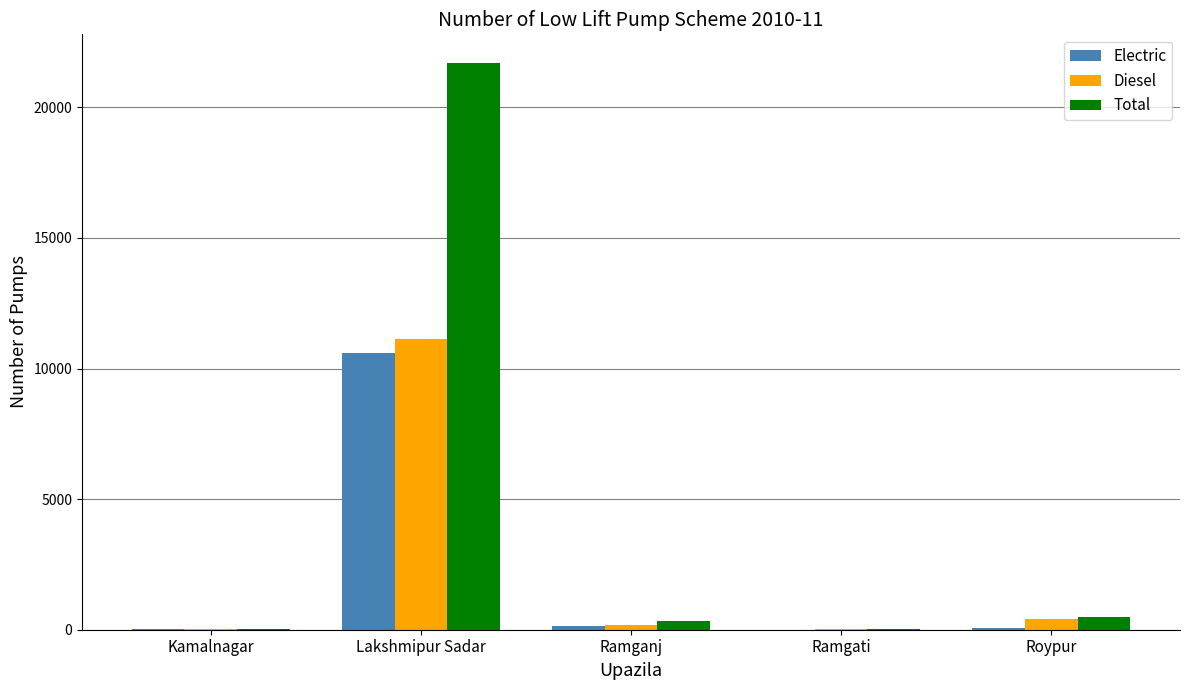

Is the value of Total at Lakshmipur Sadar greater than the value of Diesel at Kamalnagar?

Yes